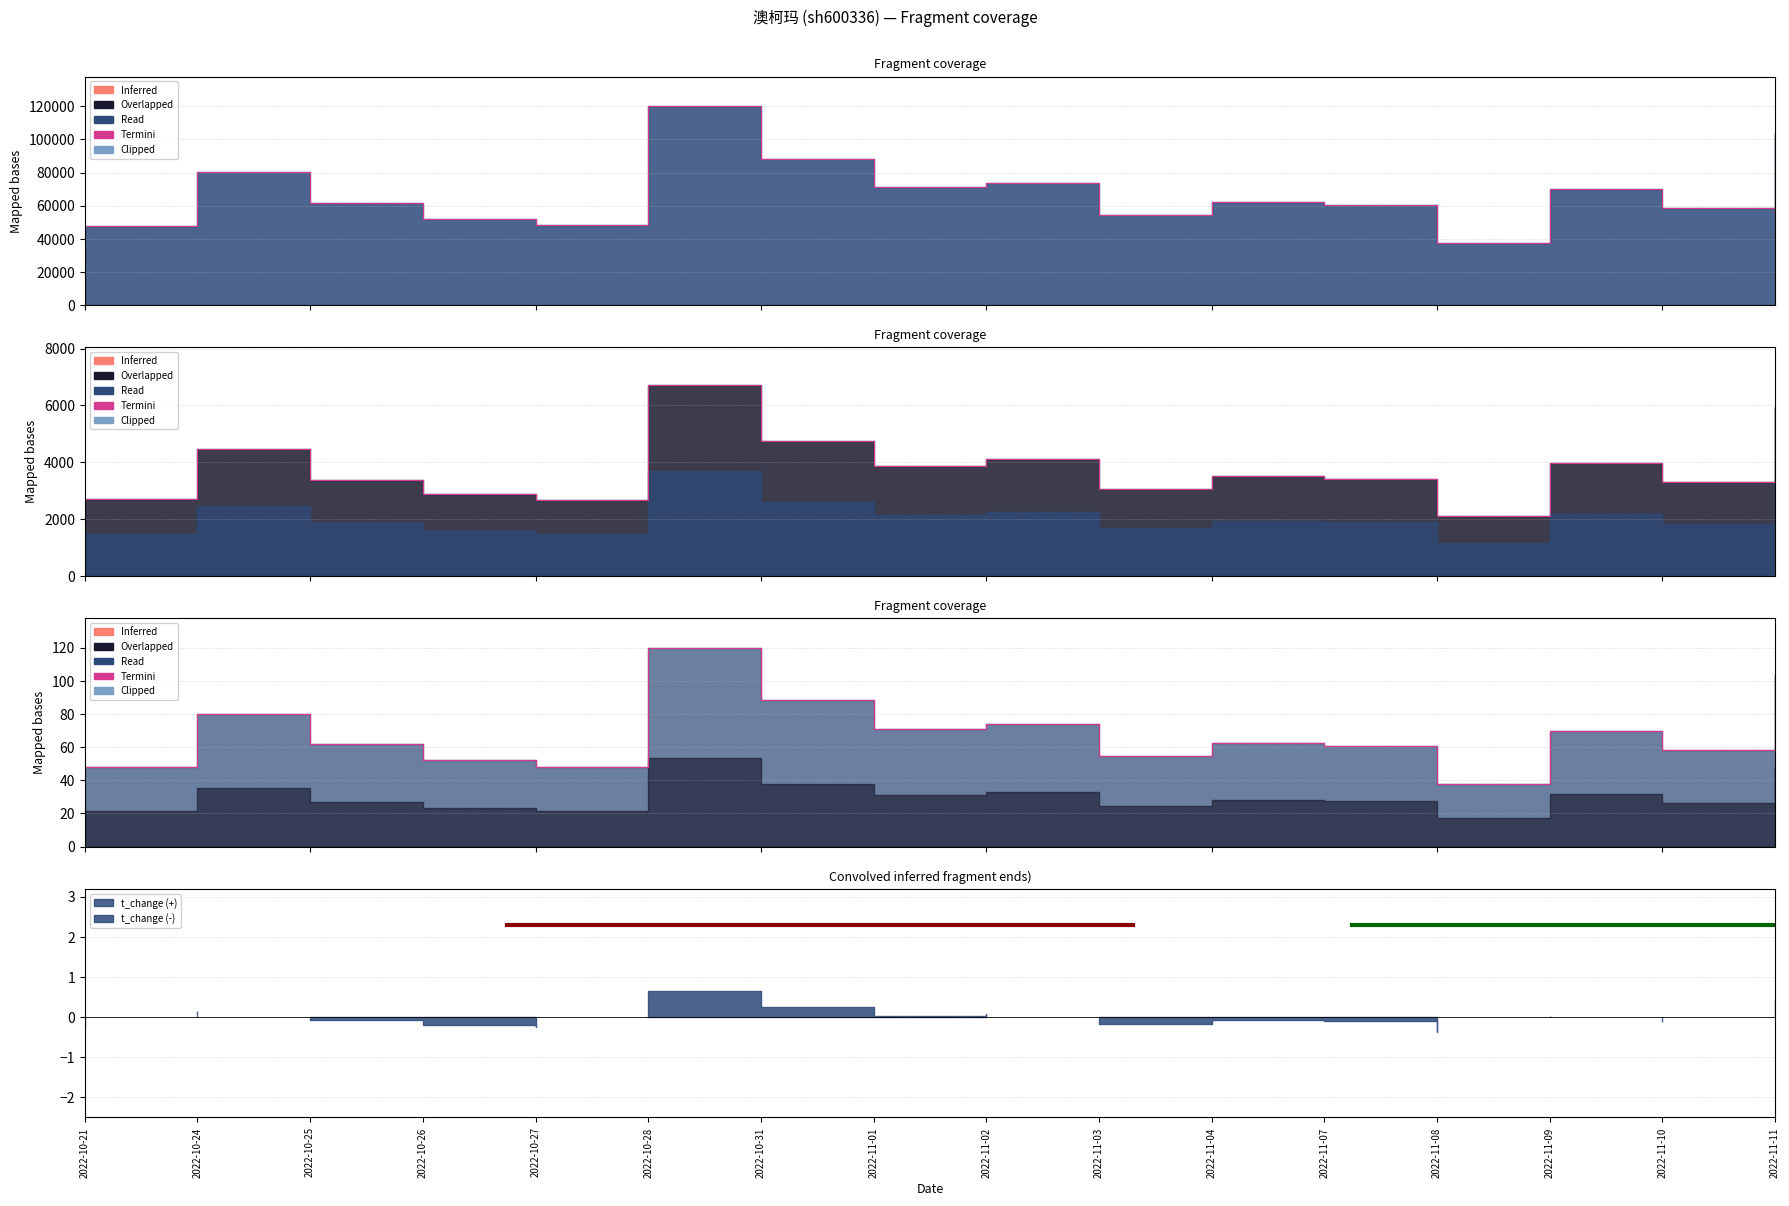

Reading left to right, extract all data points from this chart.

47.9	80.3	61.9	52.1	48.1	119.9	88.3	71.2	73.9	54.7	62.3	60.6	37.7	70.0	58.5	103.2